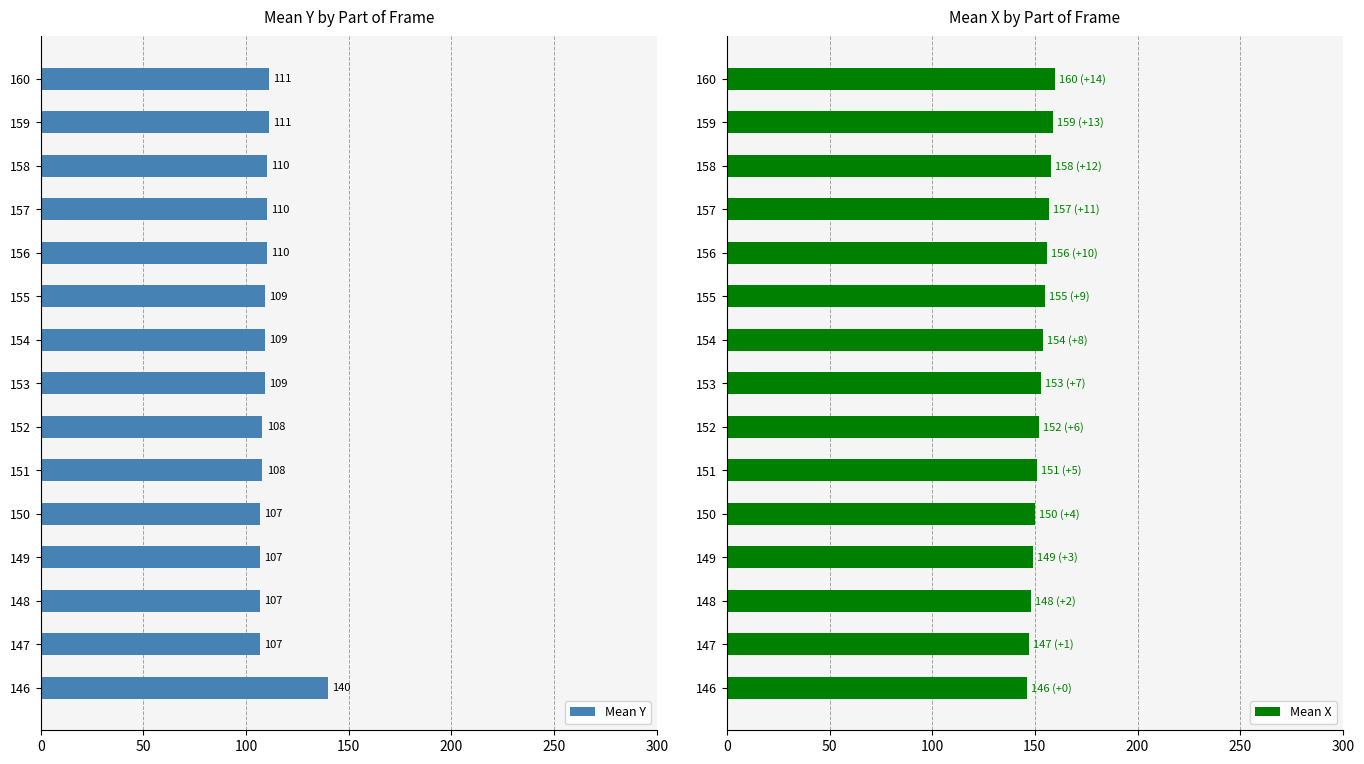

Count the number of categories in the chart.

15